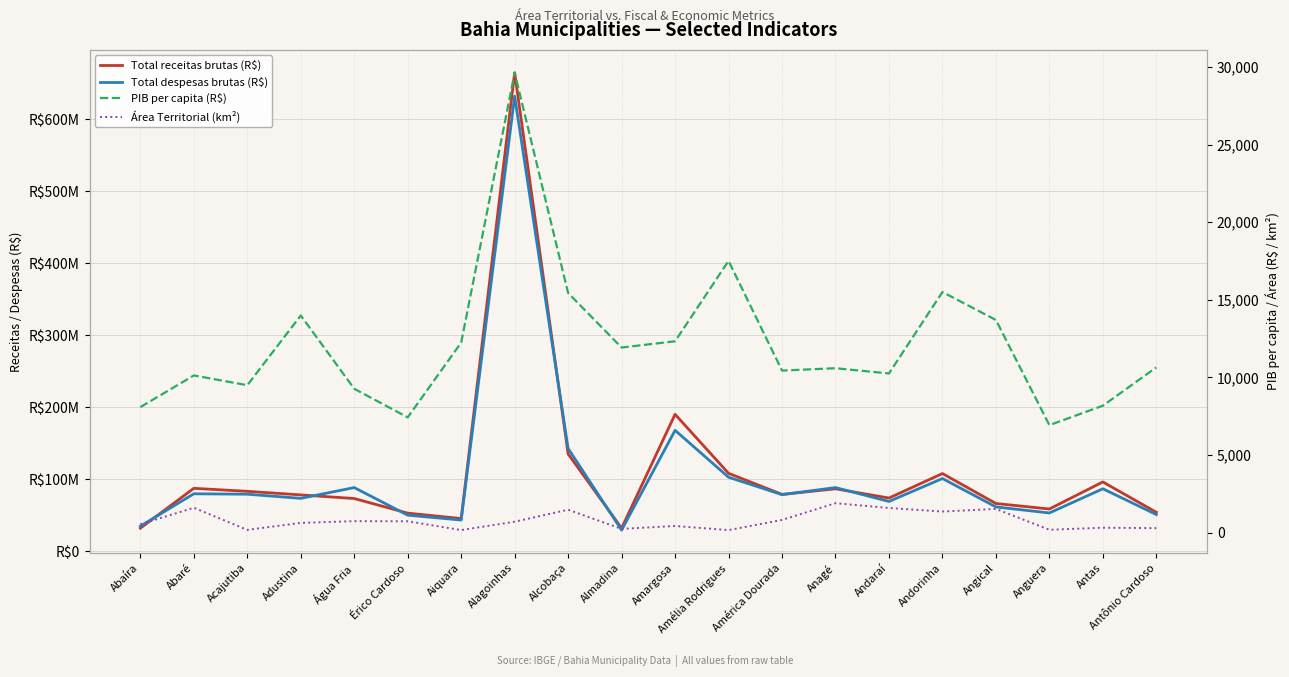

At which category is the sum across all series the highest?

Alagoinhas